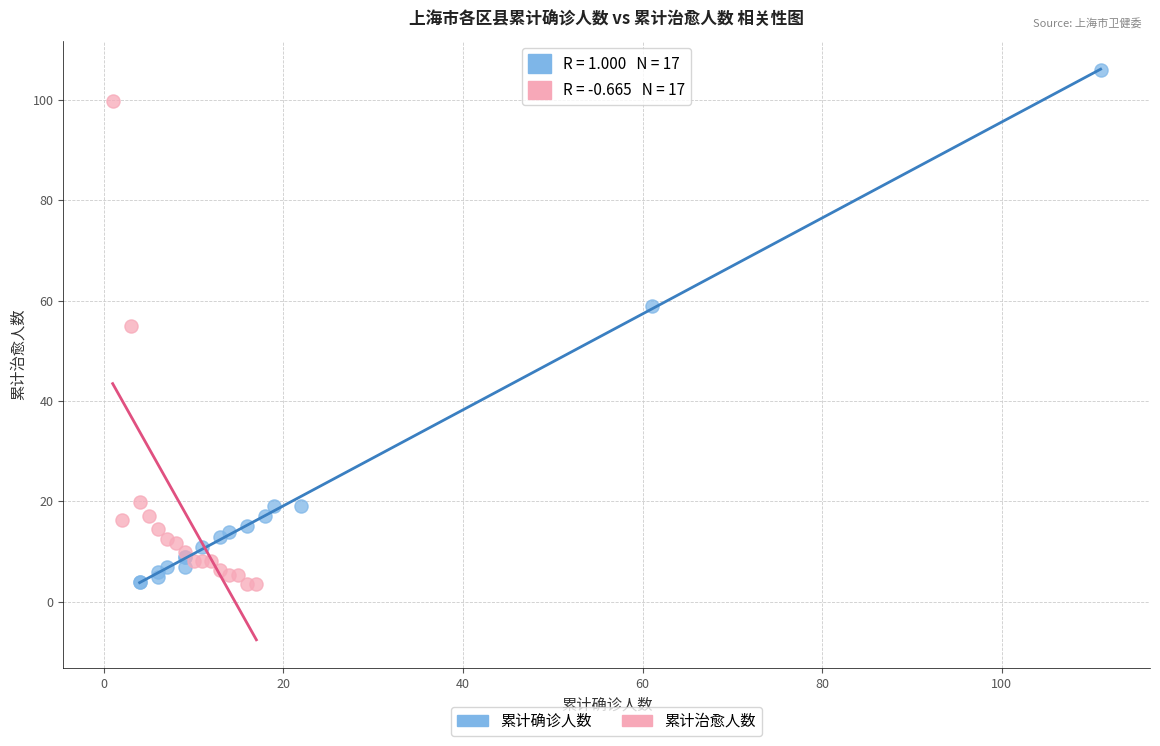

Which series contains the highest Y value?

累计确诊人数